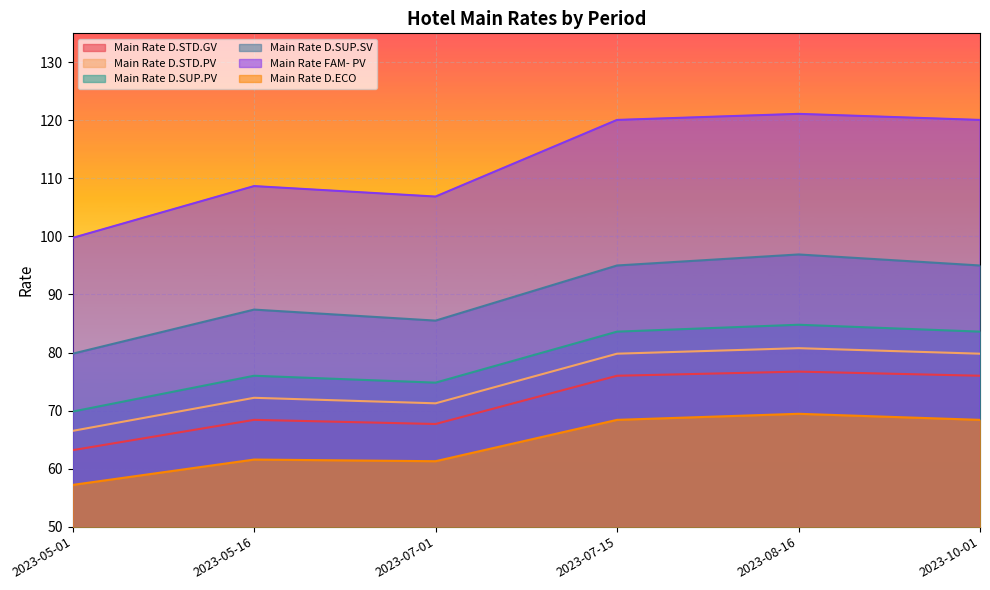

True or false: Main Rate FAM- PV has more than 2 interior local peaks.

False